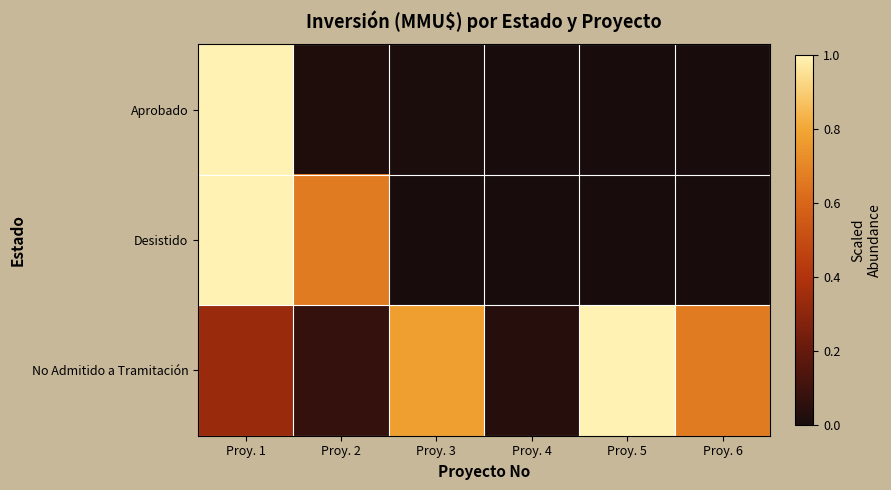

At Proy. 4, list the series in order from largest to smallest.

No Admitido a Tramitación, Aprobado, Desistido